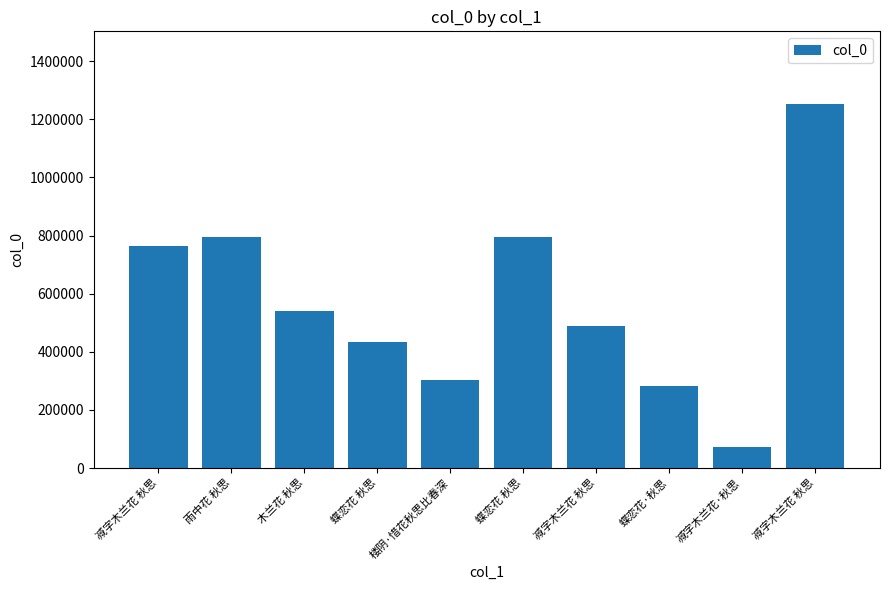

Which has a higher value, 蝶恋花 秋思 or 雨中花 秋思?

雨中花 秋思